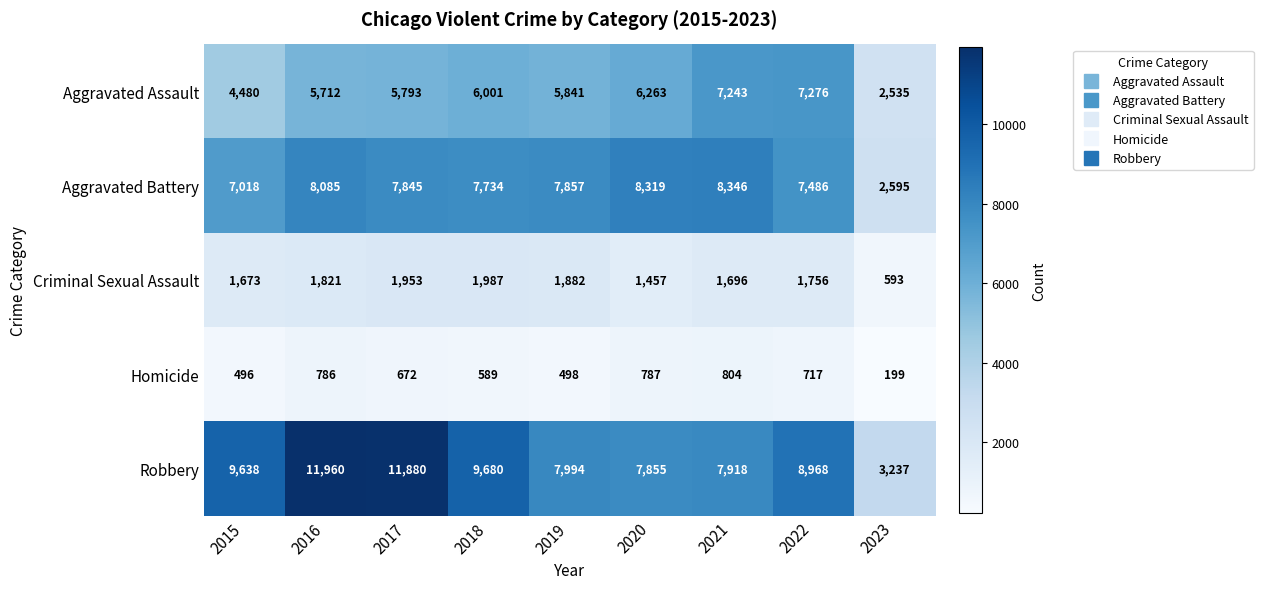

List the series in order of their peak value, highest first.

Robbery, Aggravated Battery, Aggravated Assault, Criminal Sexual Assault, Homicide